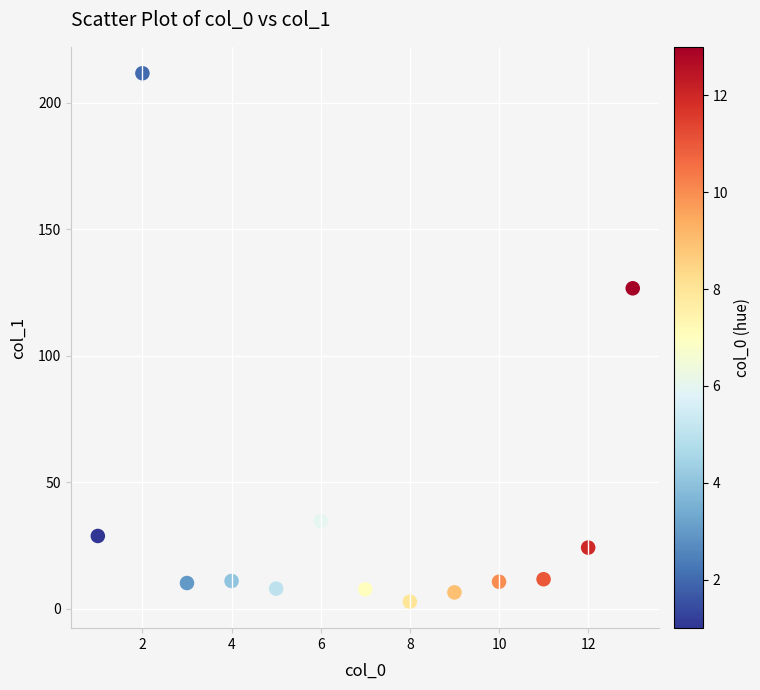

What is the range of Y values (max minus min)?

208.9